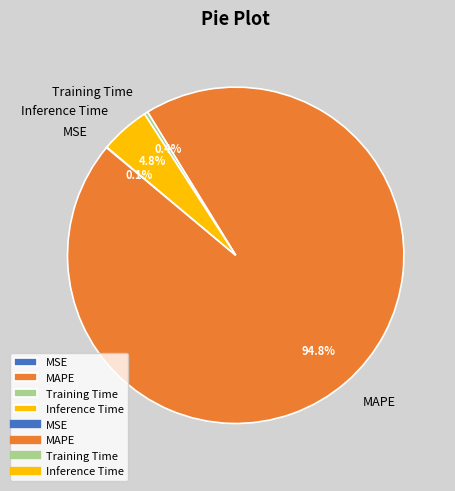

Does any single category account for the majority?

Yes